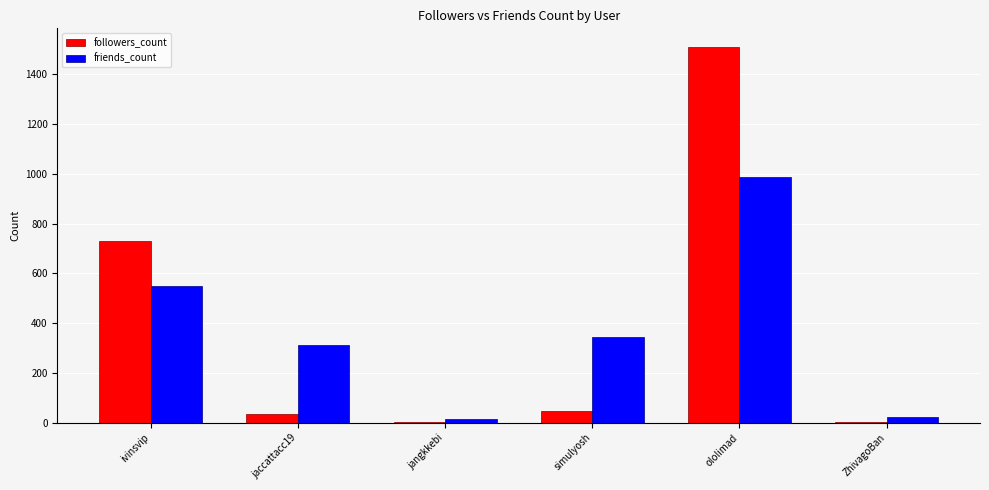

Where does the followers_count series first go above 48?

ivinsvip